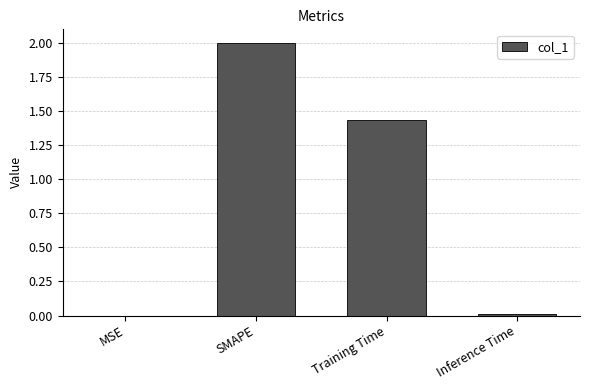

How many data points are above 1?

2